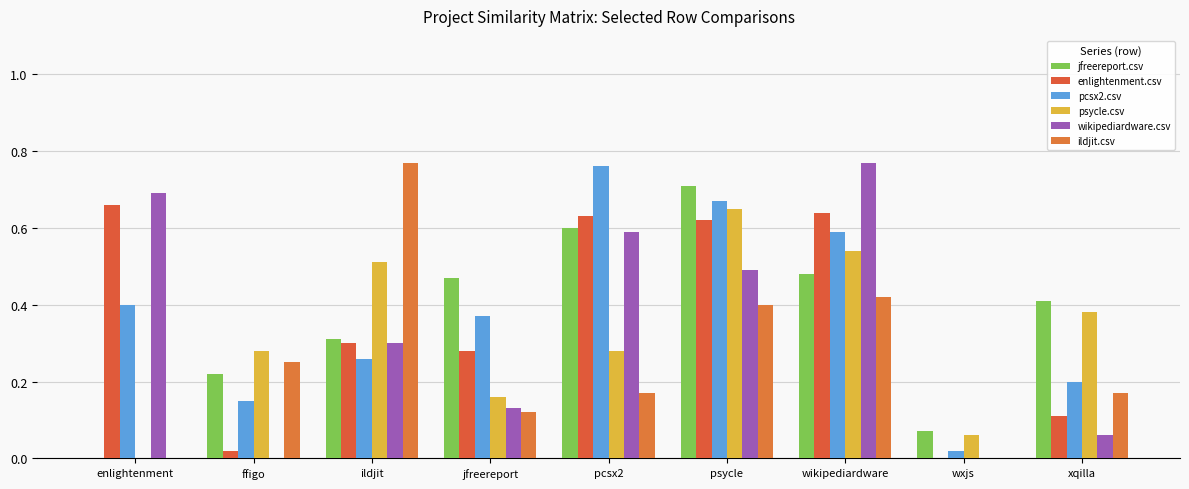

How many groups of bars are there?

9